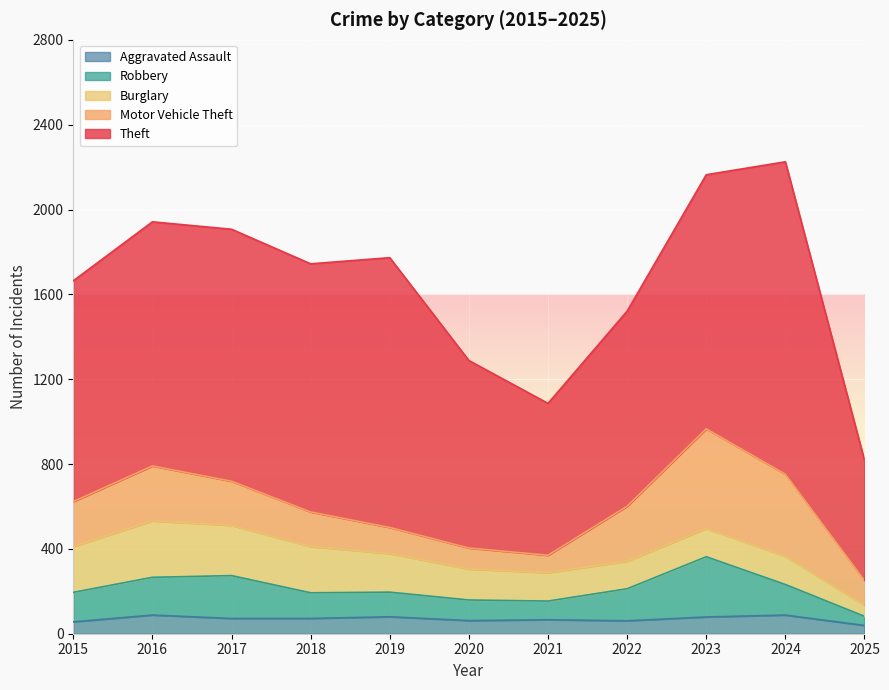

How many interior local valleys does the Robbery series have?

1